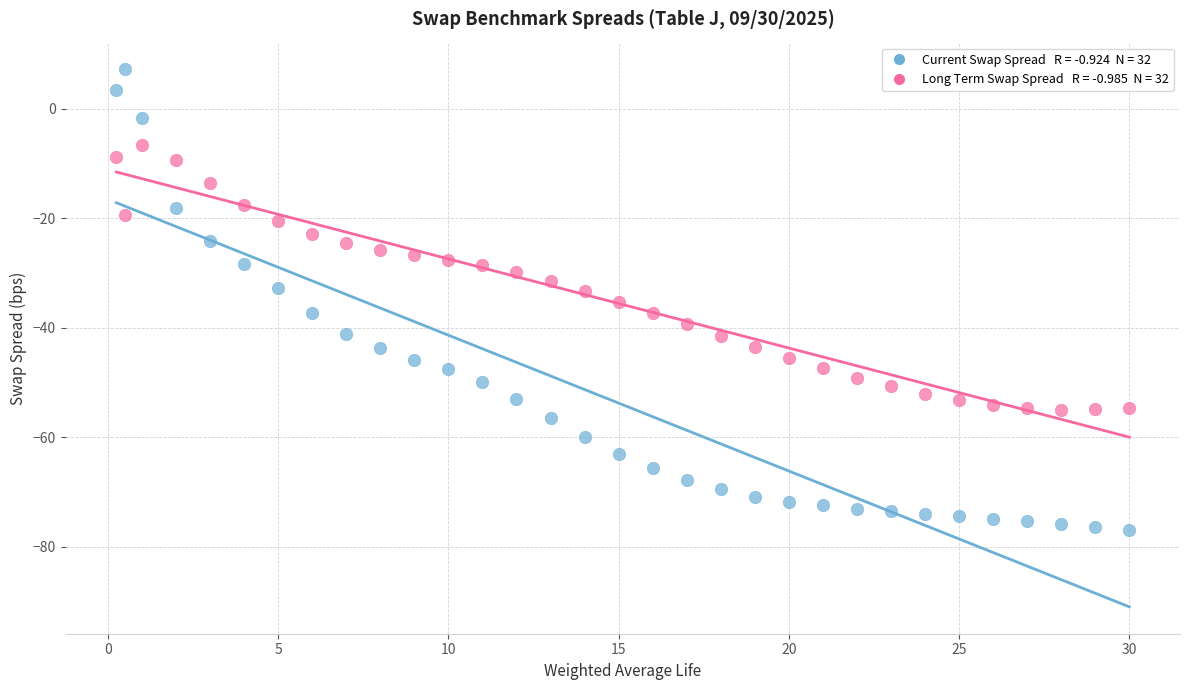

Across all data points, what is the range of X values (max minus min)?

29.8